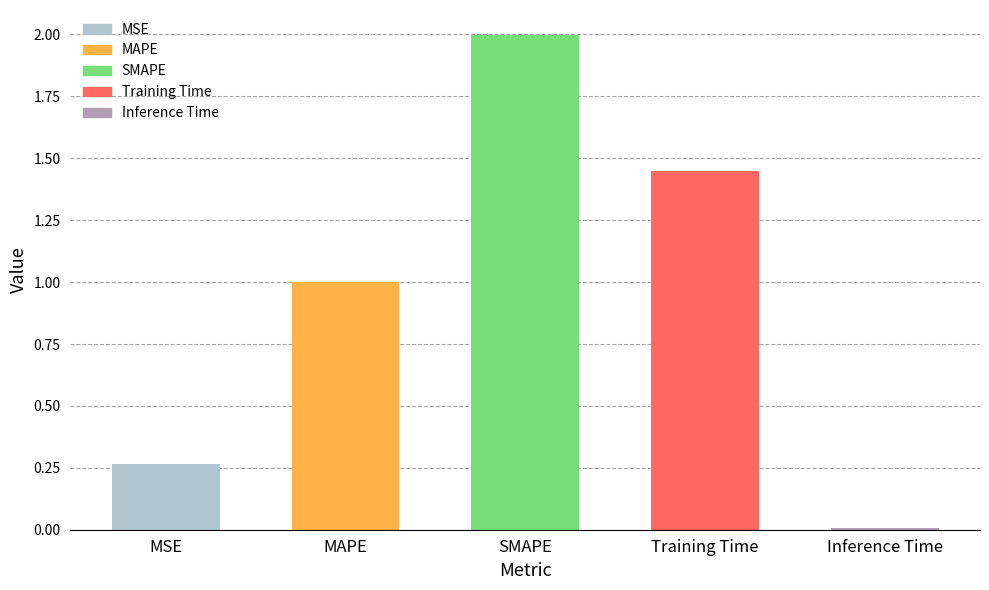

What is the average value?

0.9